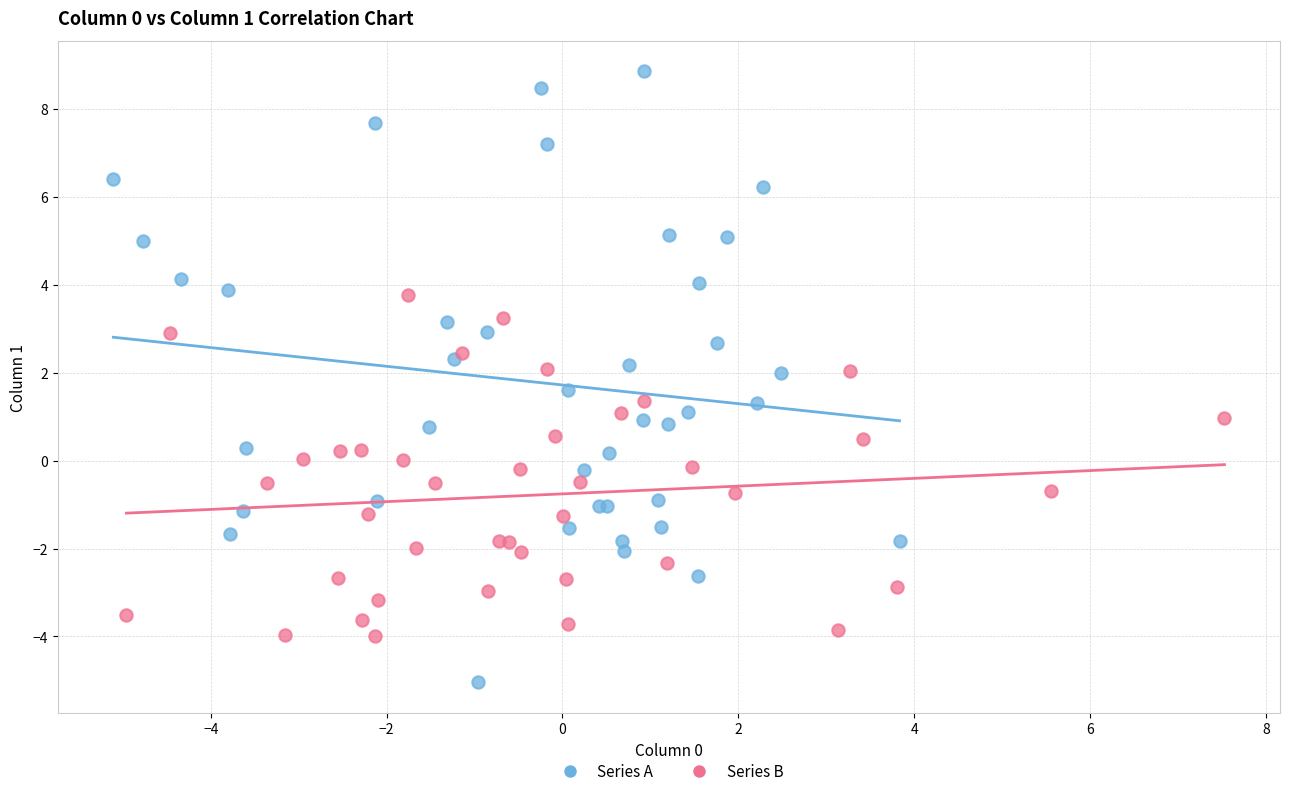

Which series reaches the maximum Y coordinate?

Series A